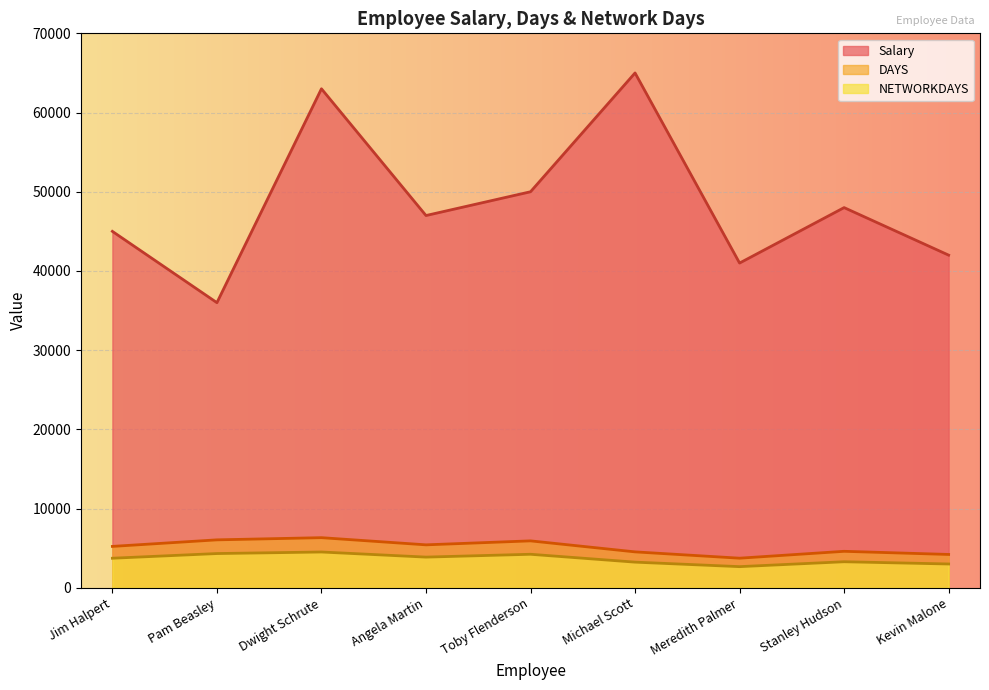

What is the label of the 5th point from the right?

Toby Flenderson